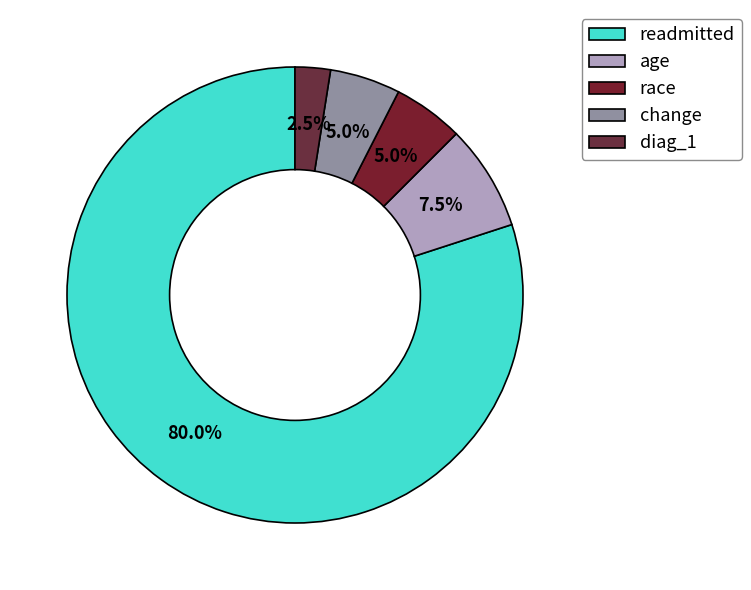

Count the number of slices in the pie.

5